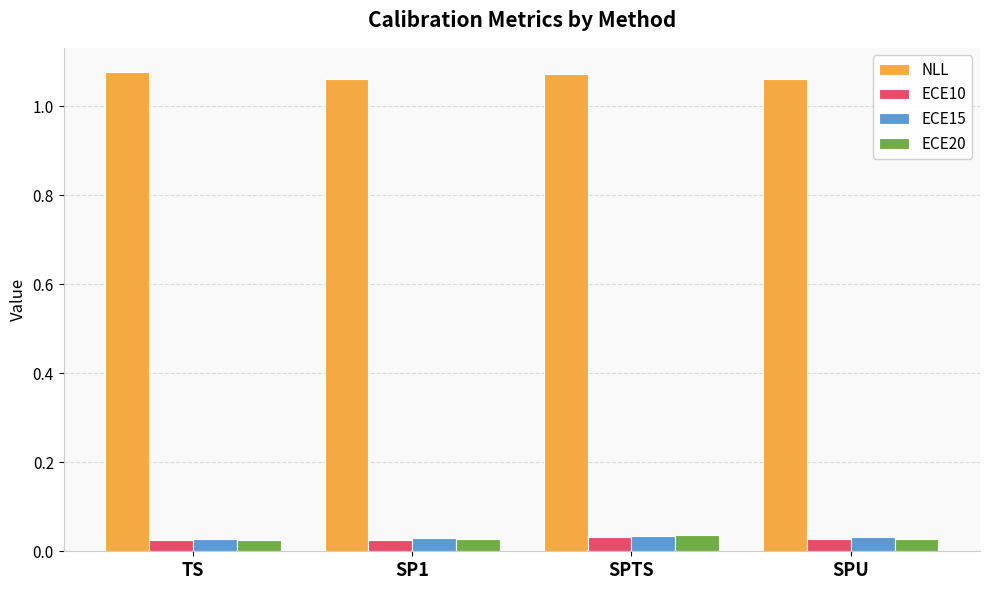

What is the difference between the highest and lowest values at SP1?

1.0